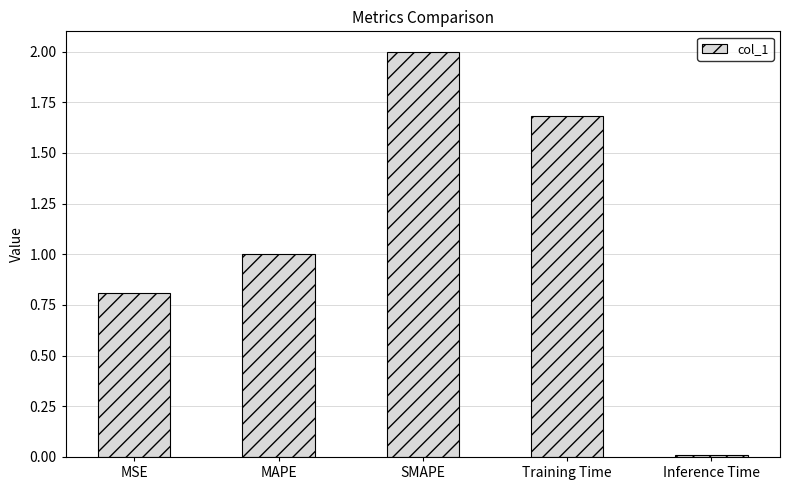

The value at MAPE is 1.8. True or false?

False